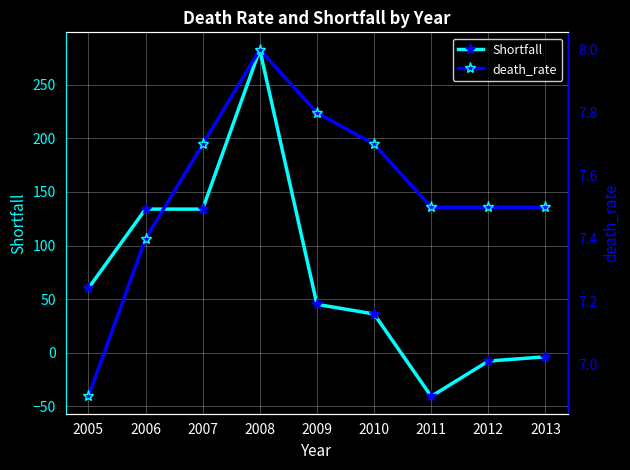

What is the maximum value for Shortfall?

283